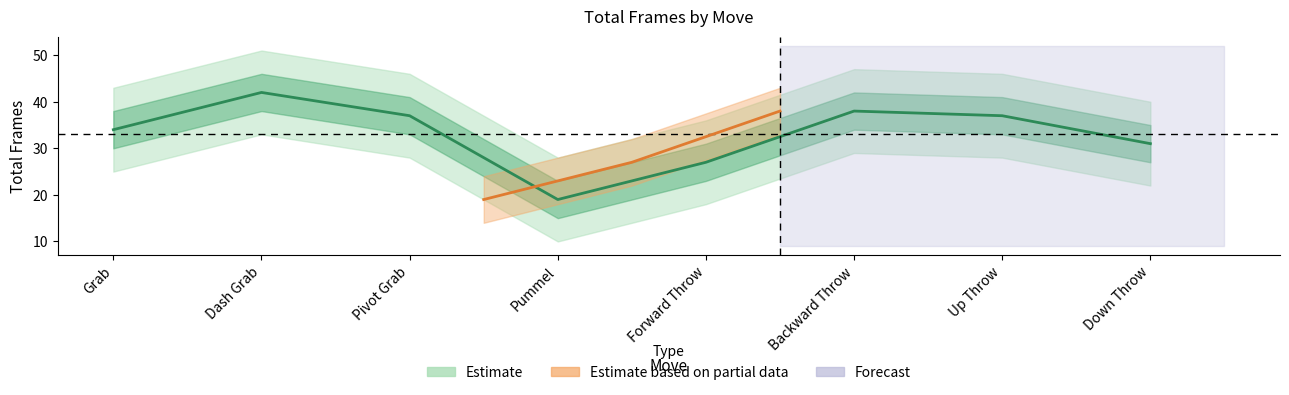

True or false: the data has more than 2 interior local peaks.

False